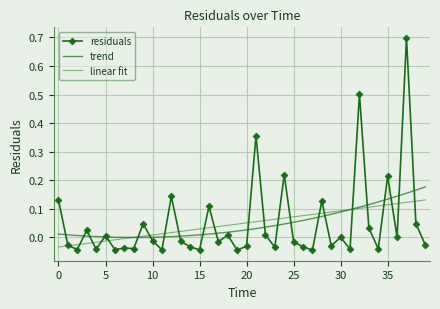

The chart shows a value of 0.1 at 28. True or false?

True